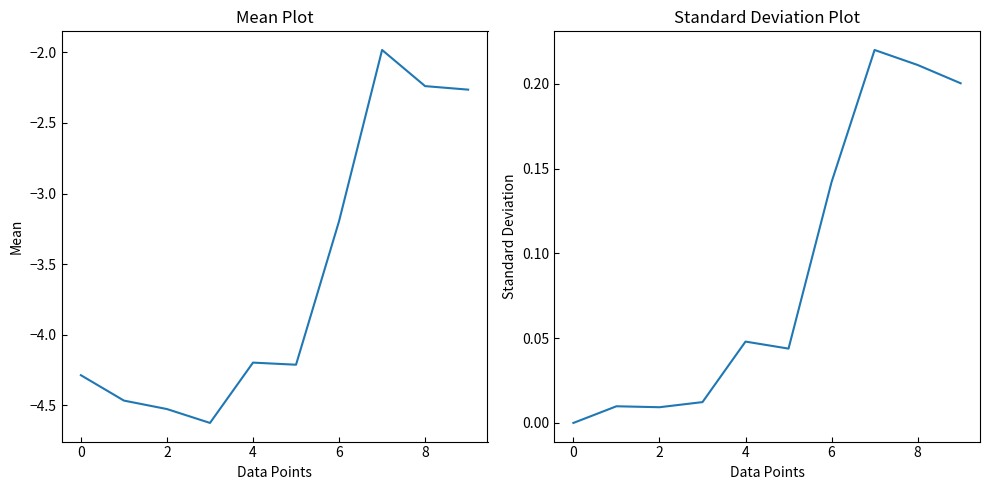

What is the difference between the maximum and second lowest values in the value_ETH mean series?

2.5